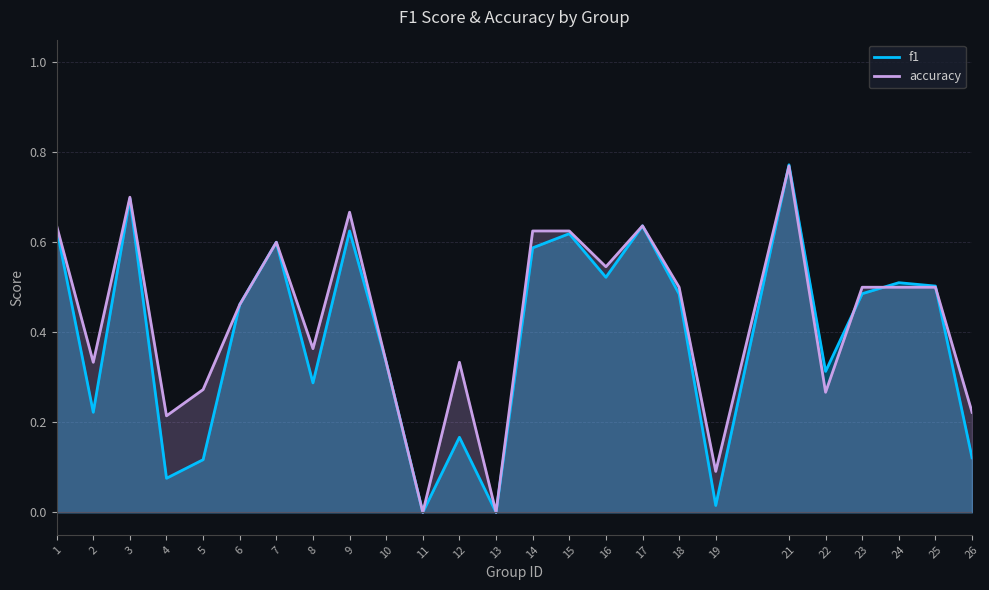

Is it true that accuracy equals 0.3 at 2?

True